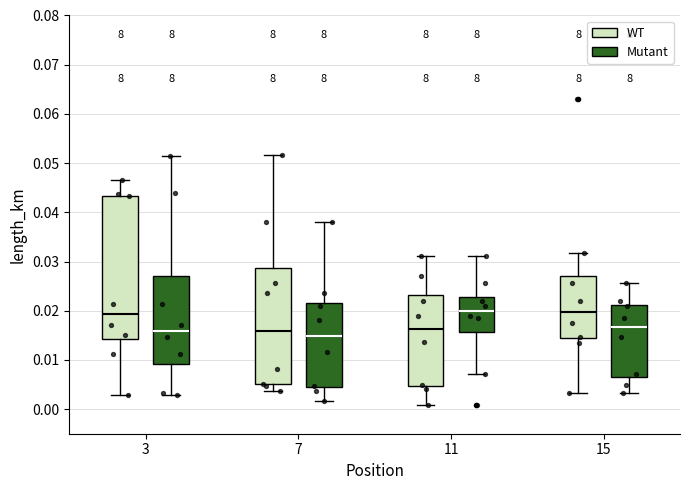

Which box is the tallest, from its lower edge to its upper edge?

3 (WT)